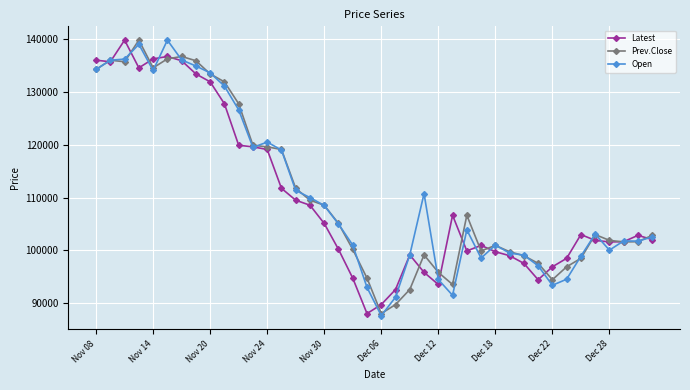

How many data points in Prev.Close are less than 103000?

20